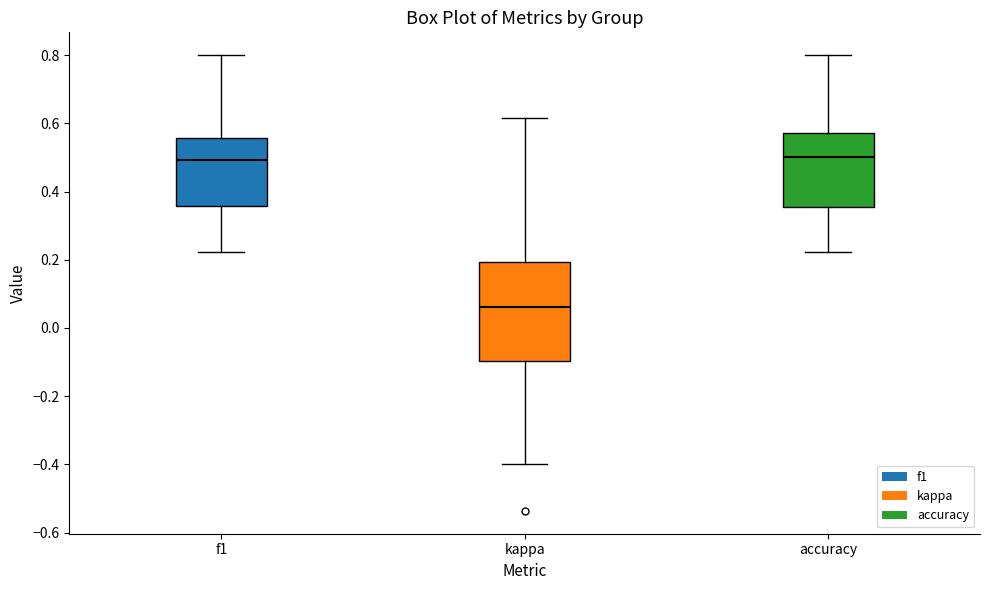

Which box is the tallest, from its lower edge to its upper edge?

kappa